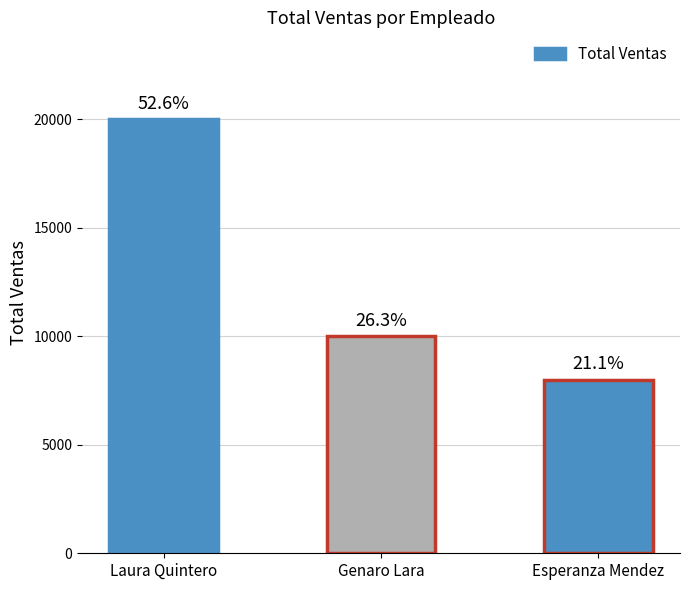

What is the change in value from Genaro Lara to Esperanza Mendez?

-2000